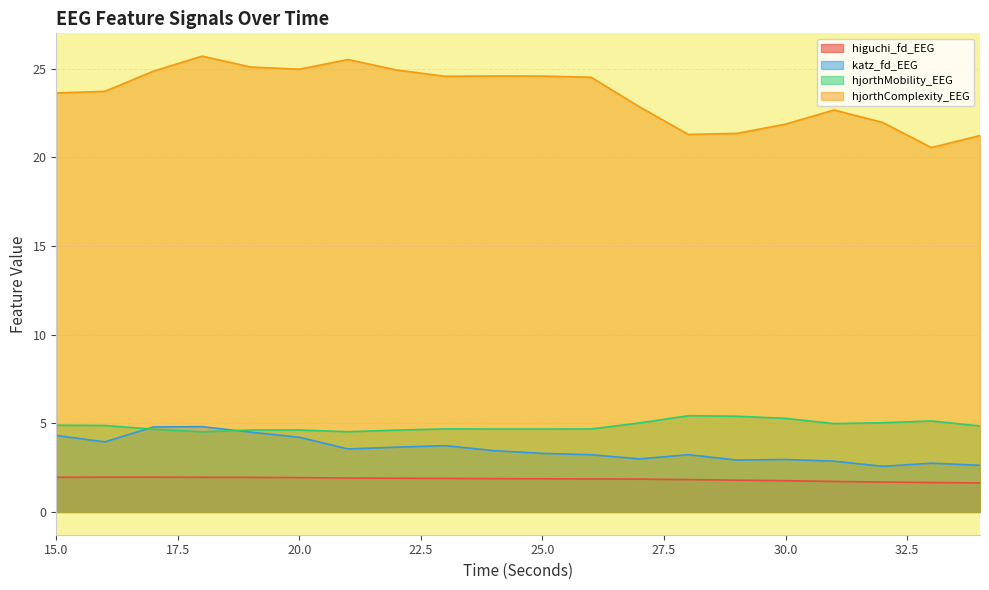

What is the value of the katz_fd_EEG point at the 8th from the left?

3.7